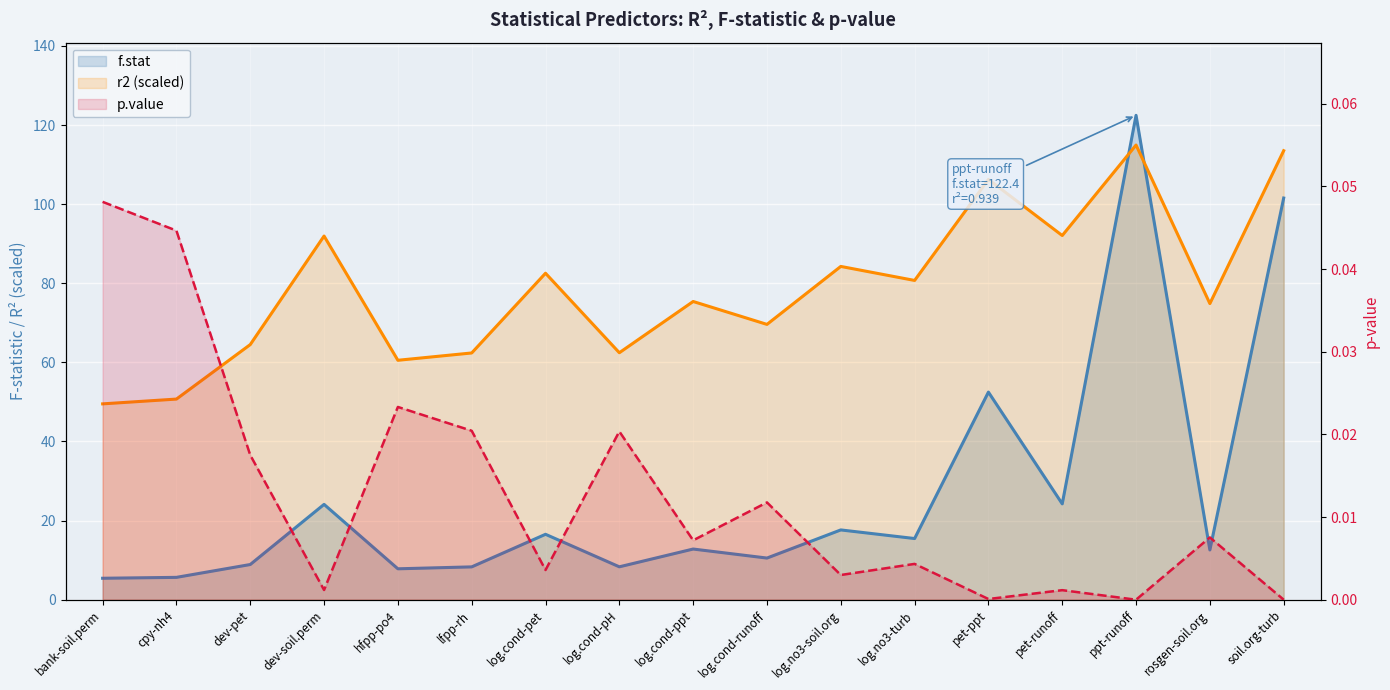

What is the label of the 12th point from the left?

log.no3-turb